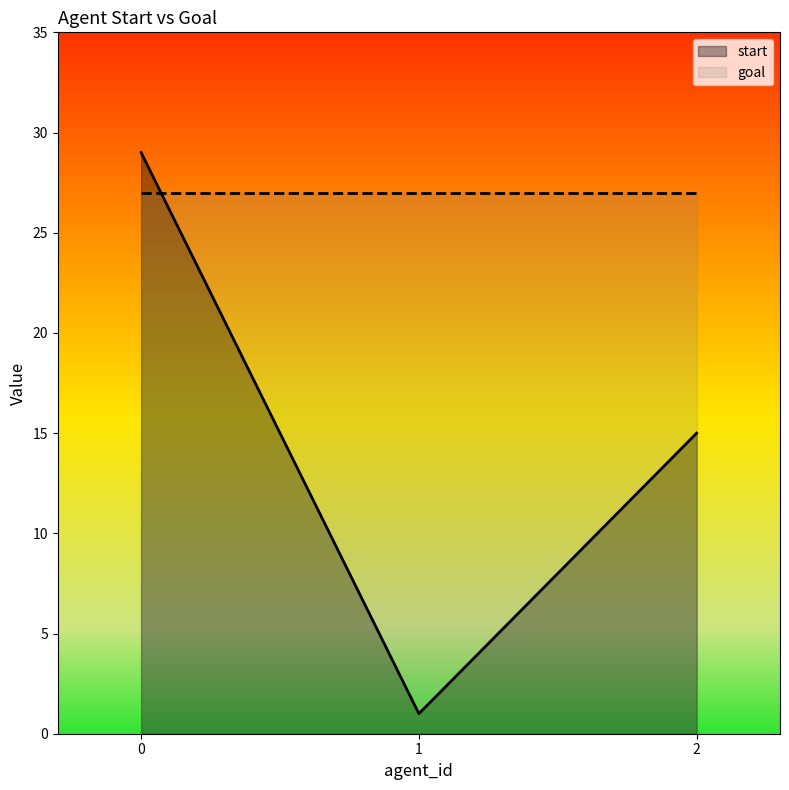

What is the value of the 2nd point from the left?

1